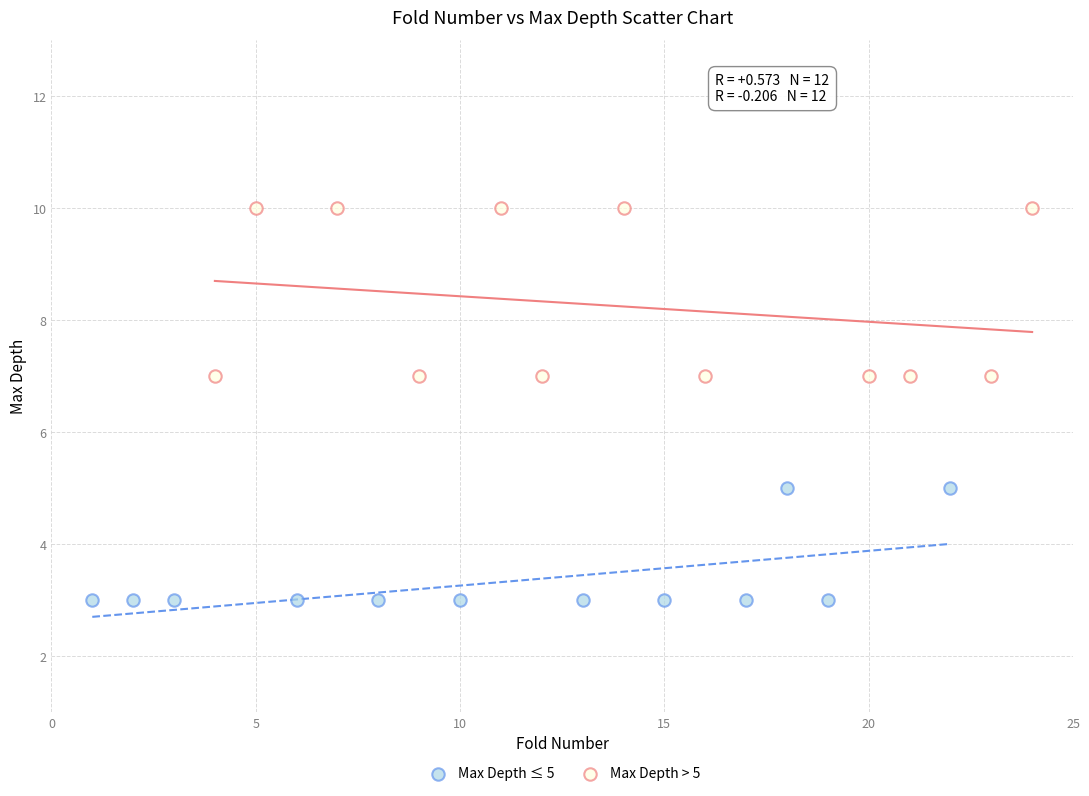

Which series reaches the minimum Y coordinate?

Max Depth ≤ 5